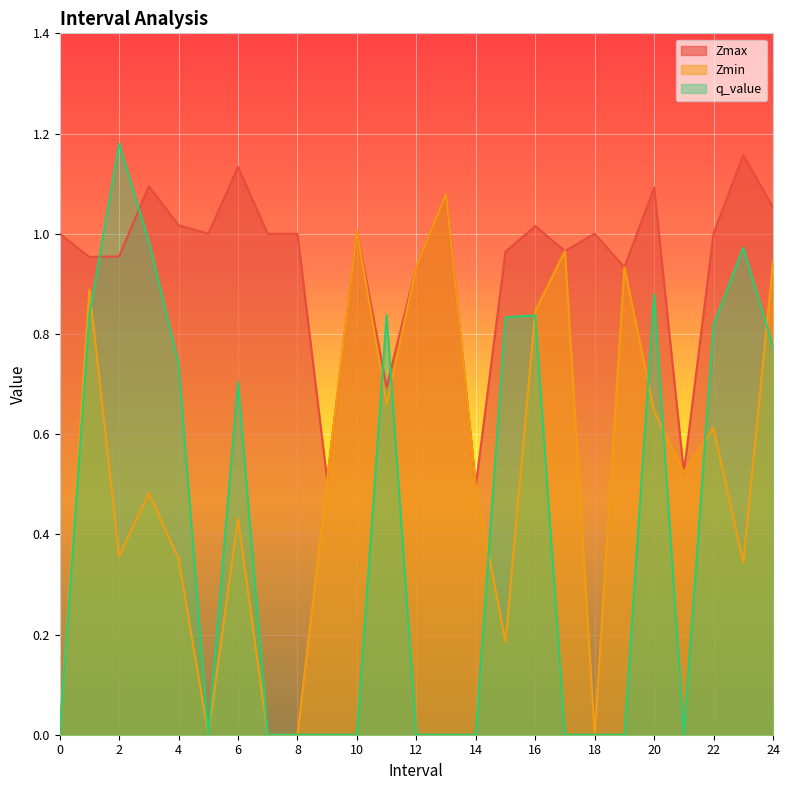

List the labels in order of Zmin value, largest first.

13, 10, 17, 24, 12, 19, 1, 16, 11, 20, 22, 21, 9, 14, 3, 6, 2, 4, 23, 15, 0, 5, 7, 8, 18